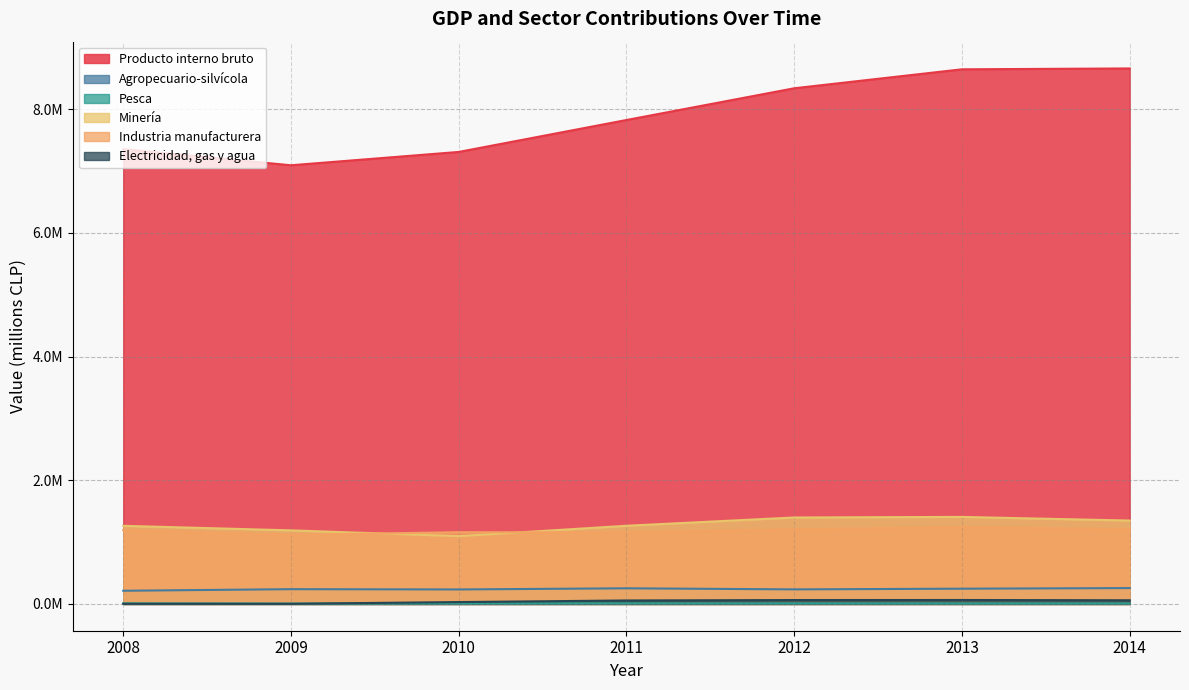

What is the minimum value shown in the chart?

2416